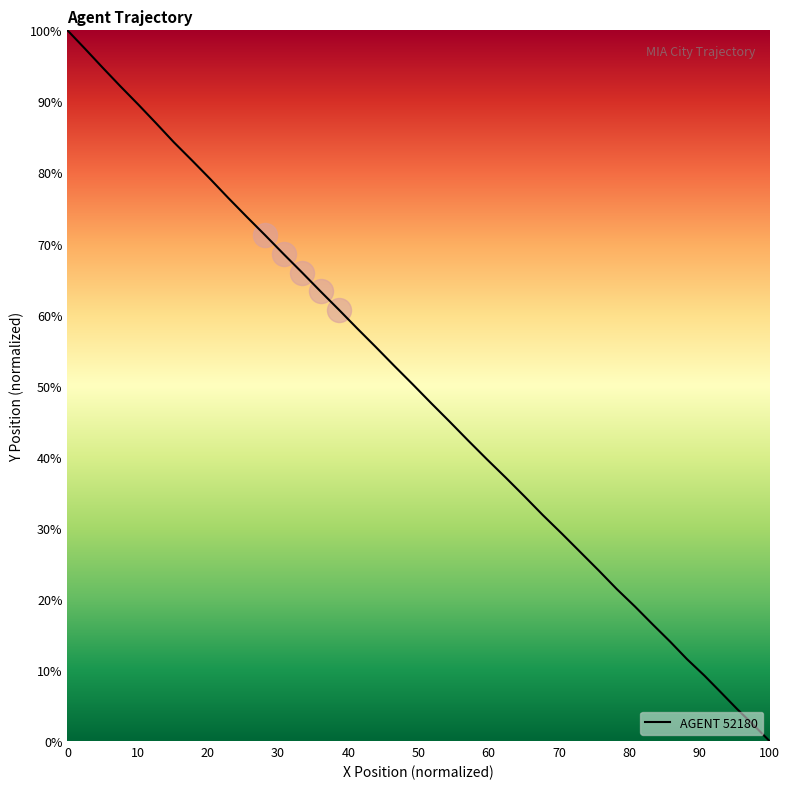

What is the greatest value displayed?

100.0